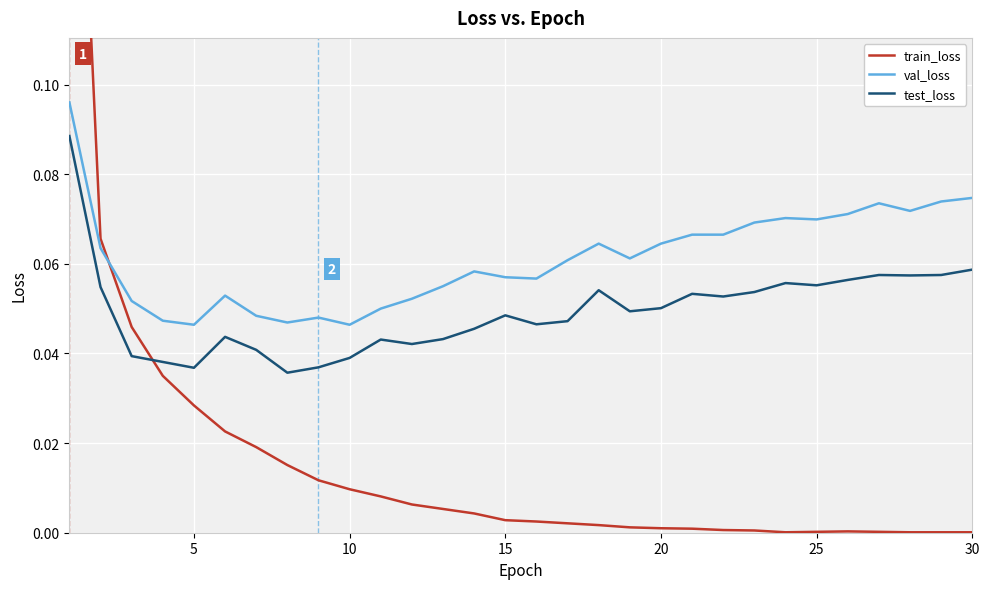

True or false: val_loss and test_loss cross at least once.

False